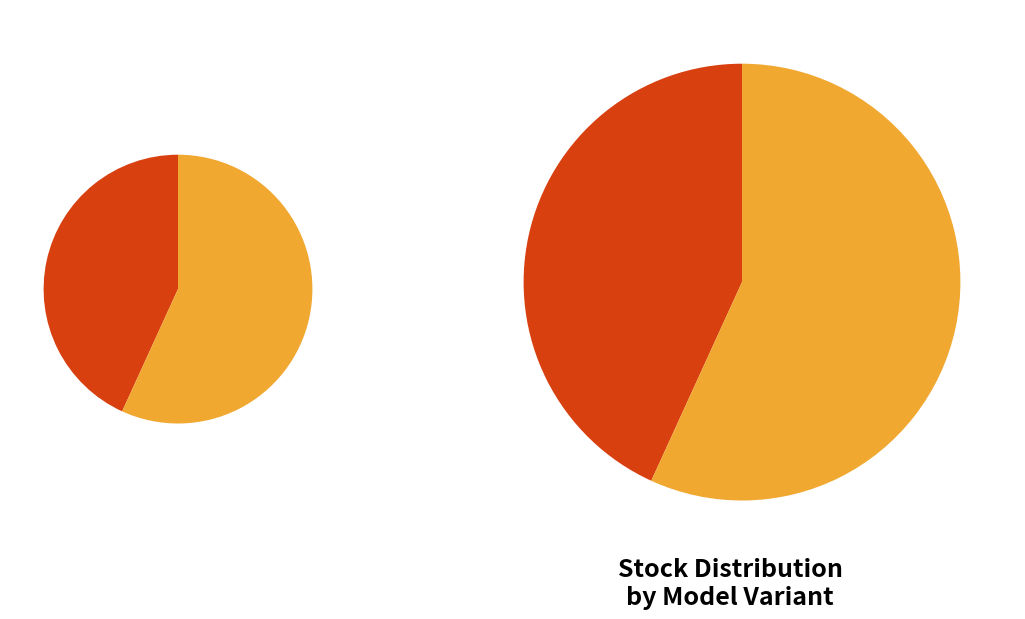

Is it true that silver 38MM is 28% of the pie?

False